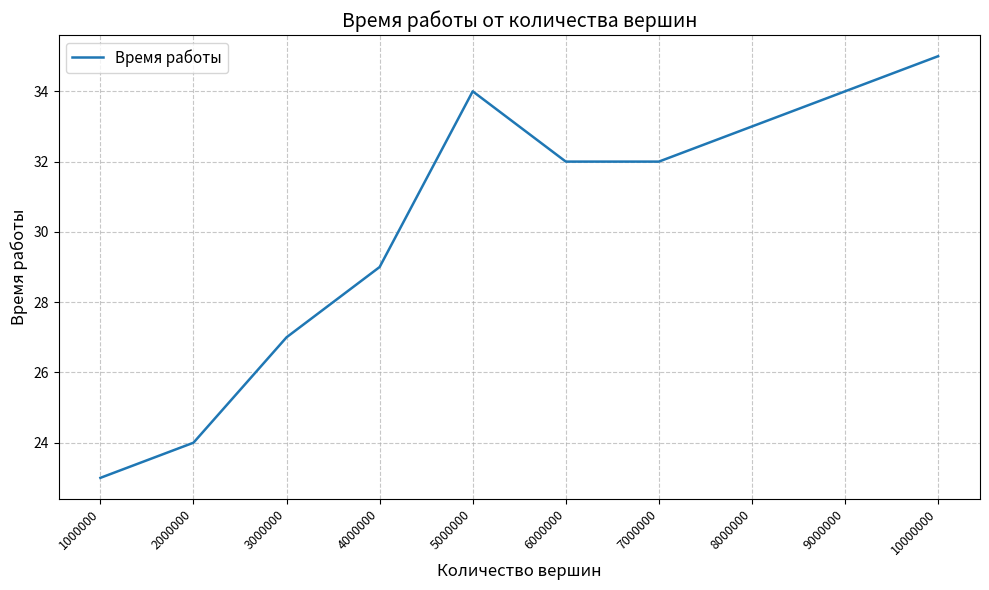

What is the change in value from 4000000 to 7000000?

+3